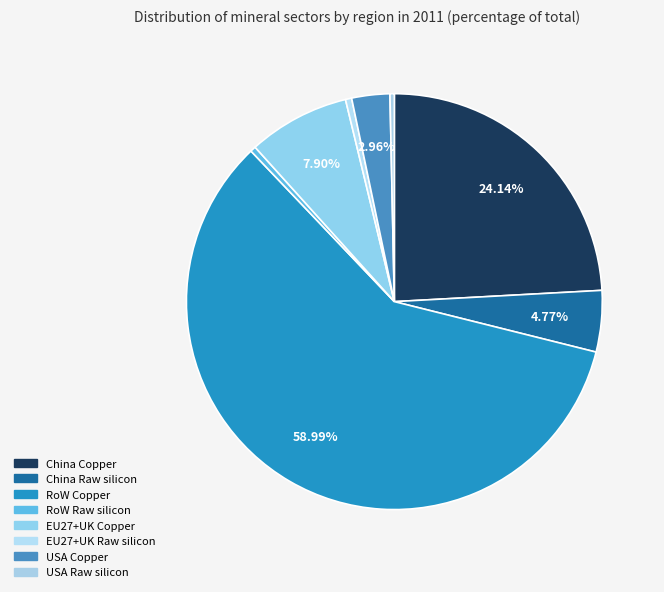

Count the number of slices in the pie.

8